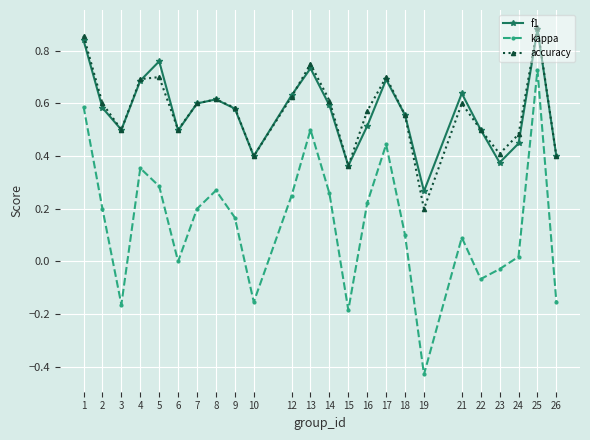

True or false: accuracy has a value of 0.2 at 16.

False